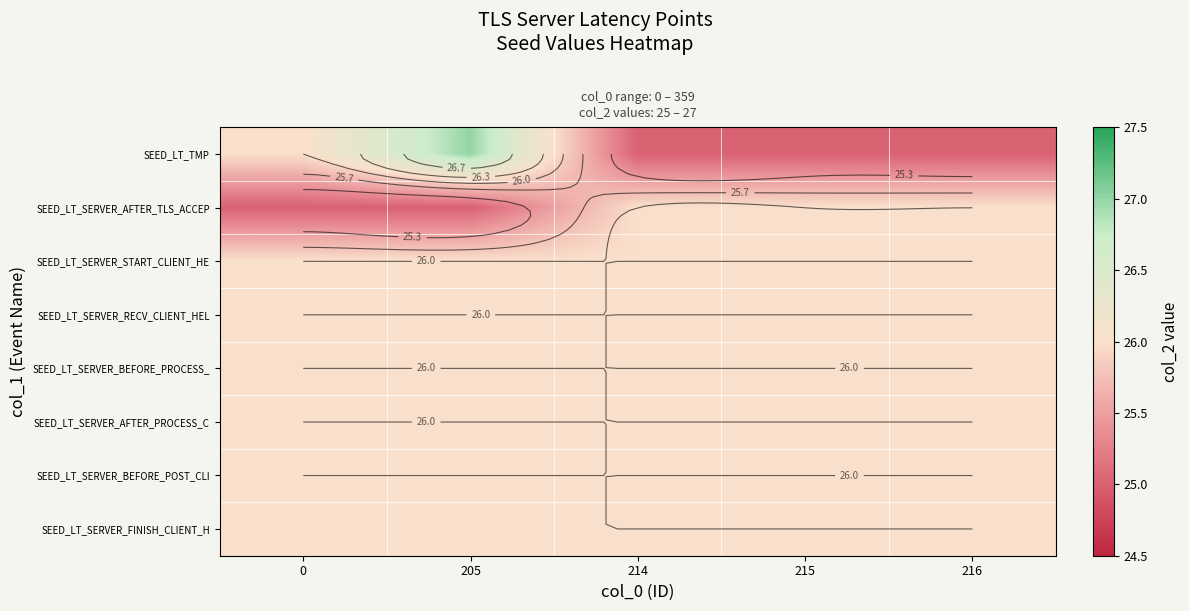

Which series has the largest range (max minus min)?

SEED_LT_TMP